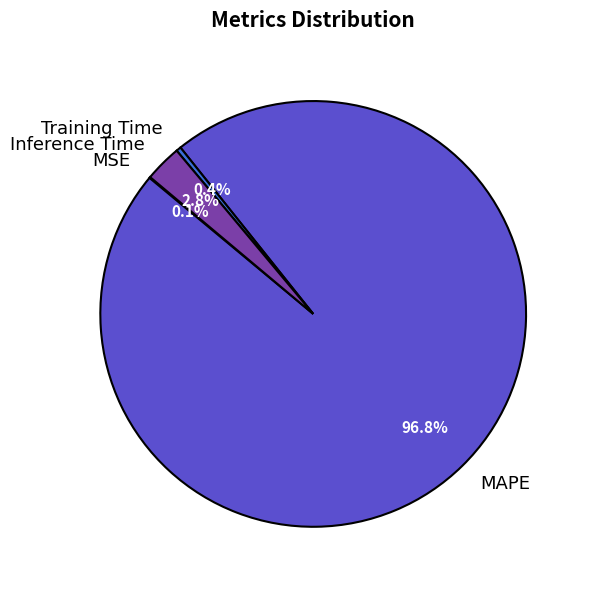

Does Training Time account for over 50% of the chart?

No